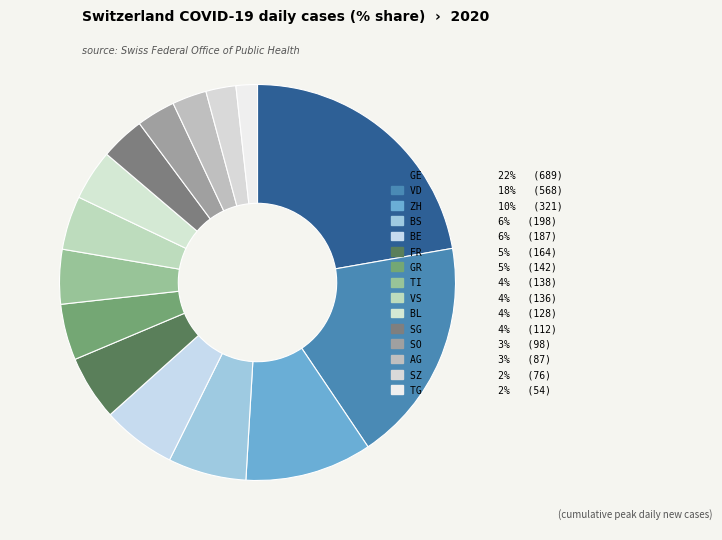

Count the number of slices in the pie.

15